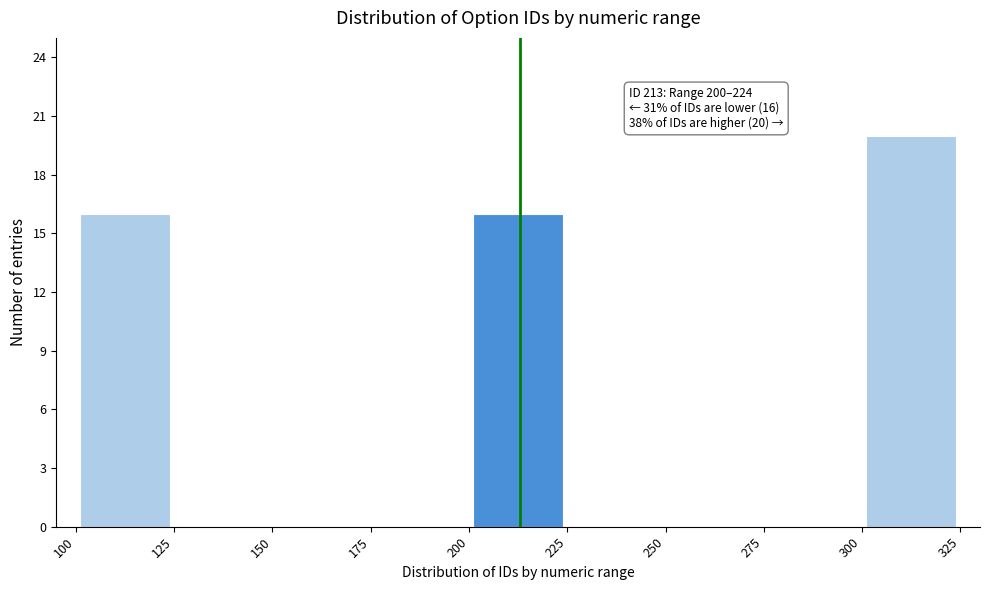

Over which range of the x-axis is the bar tallest?

300 to 325